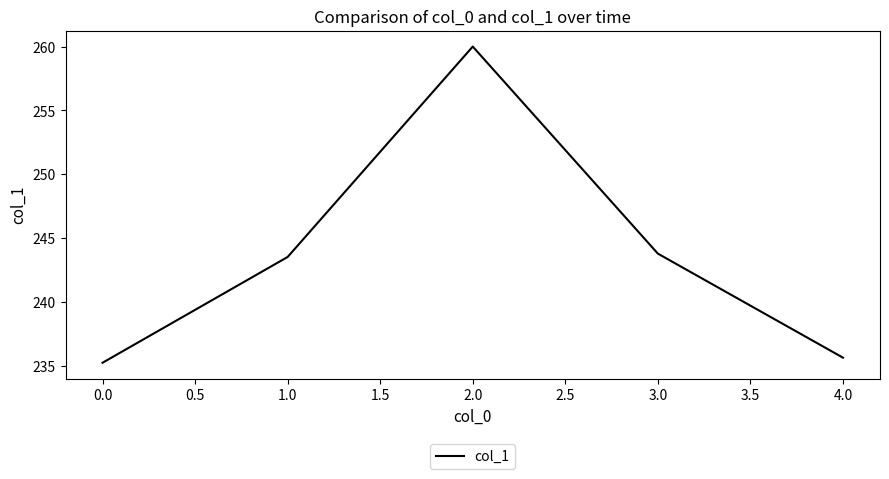

At which category does the data reach its first local peak?

2.0